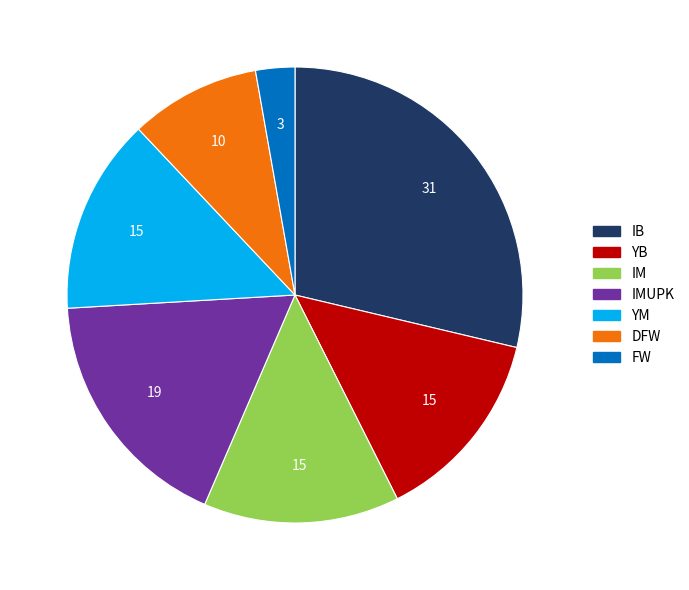

Is there a majority slice in this chart?

No